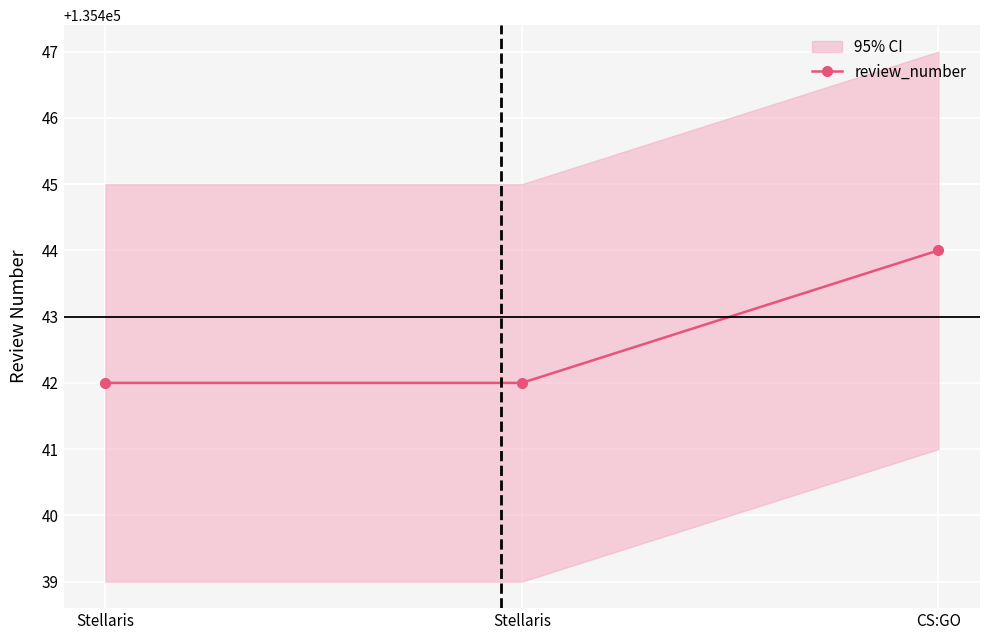

Which label corresponds to the smallest value in the chart?

Stellaris